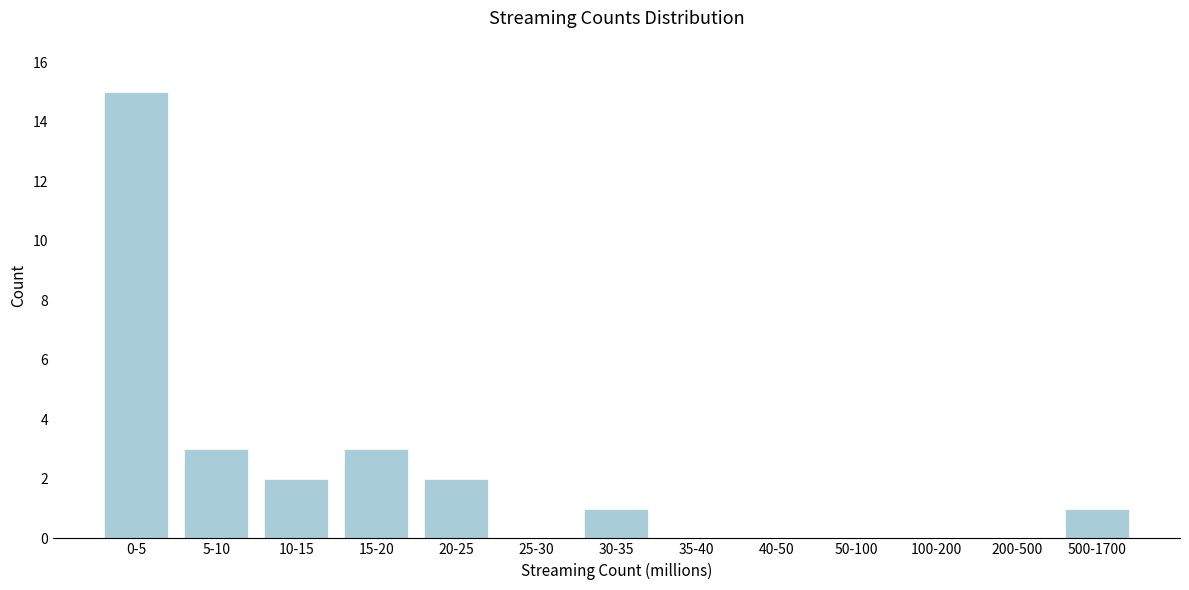

Reading left to right, what are all the values shown in this chart?

0-5=15	5-10=3	10-15=2	15-20=3	20-25=2	25-30=0	30-35=1	35-40=0	40-50=0	50-100=0	100-200=0	200-500=0	500-1700=1